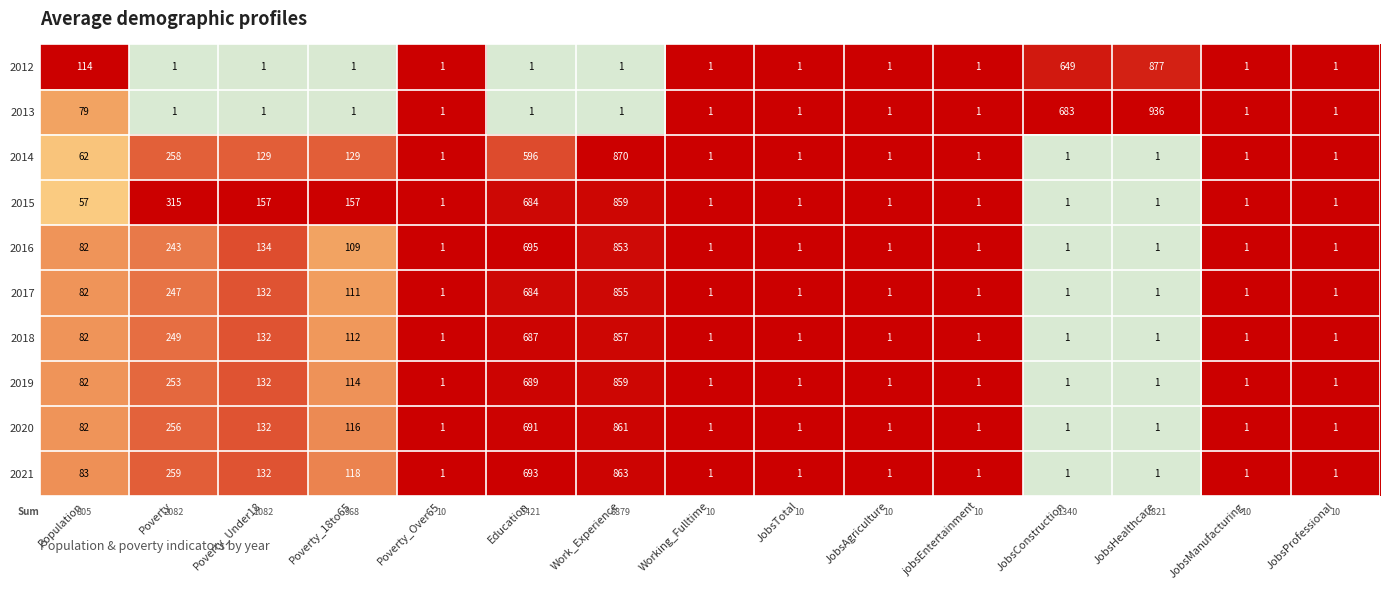

What is the sum of all 2017 values?

2120